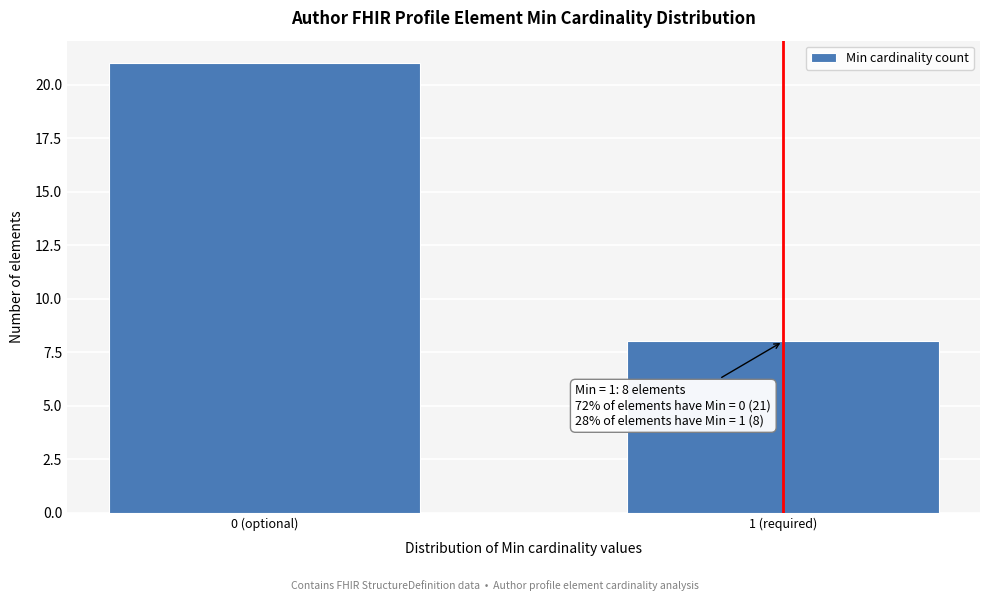

Reading right to left, extract all data points from this chart.

8	21